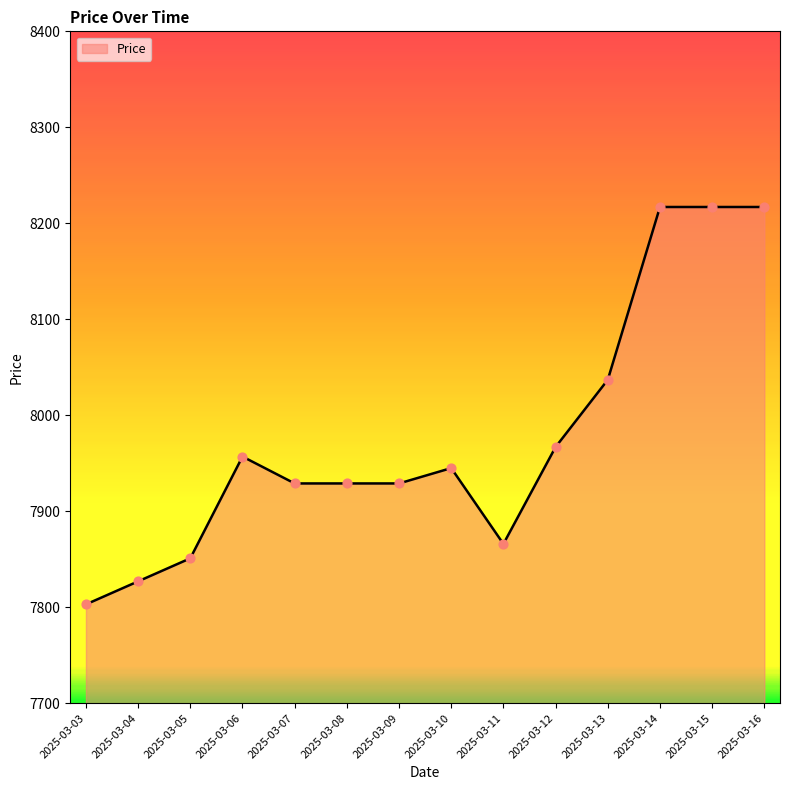

Between 2025-03-07 and 2025-03-12, which is larger?

2025-03-12